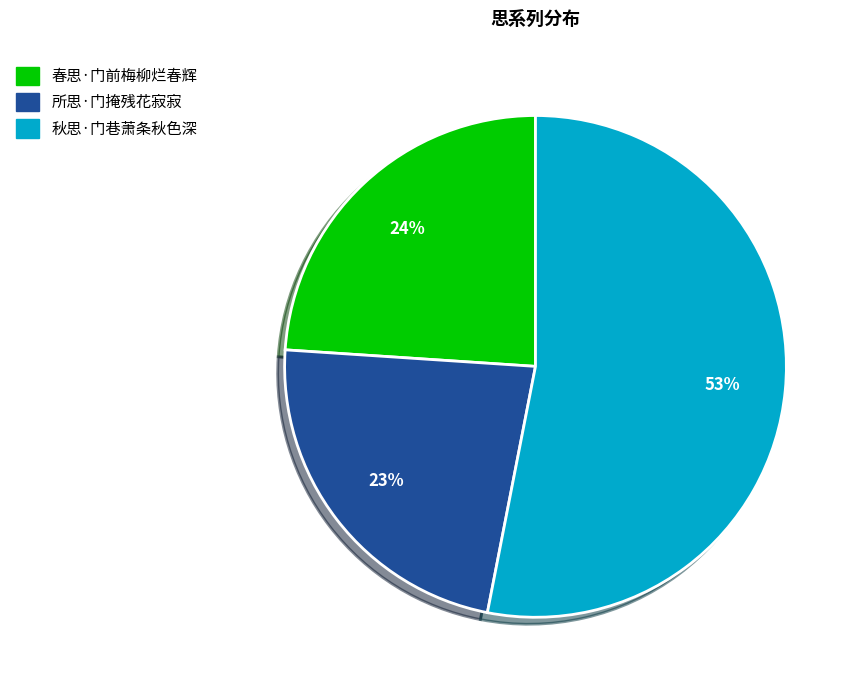

Does any single category account for the majority?

Yes